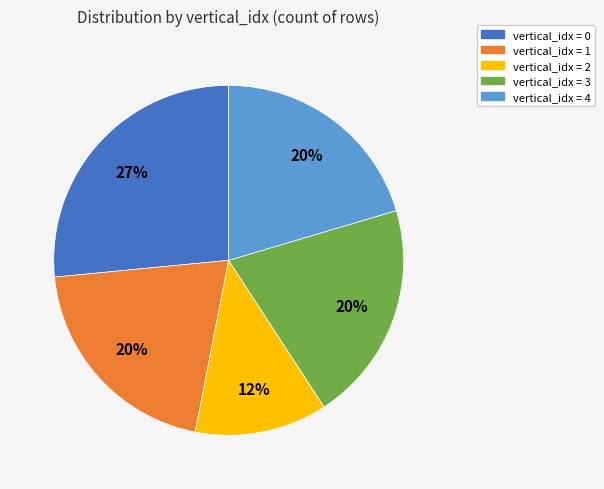

To the nearest percent, what is the average slice percentage?

20%